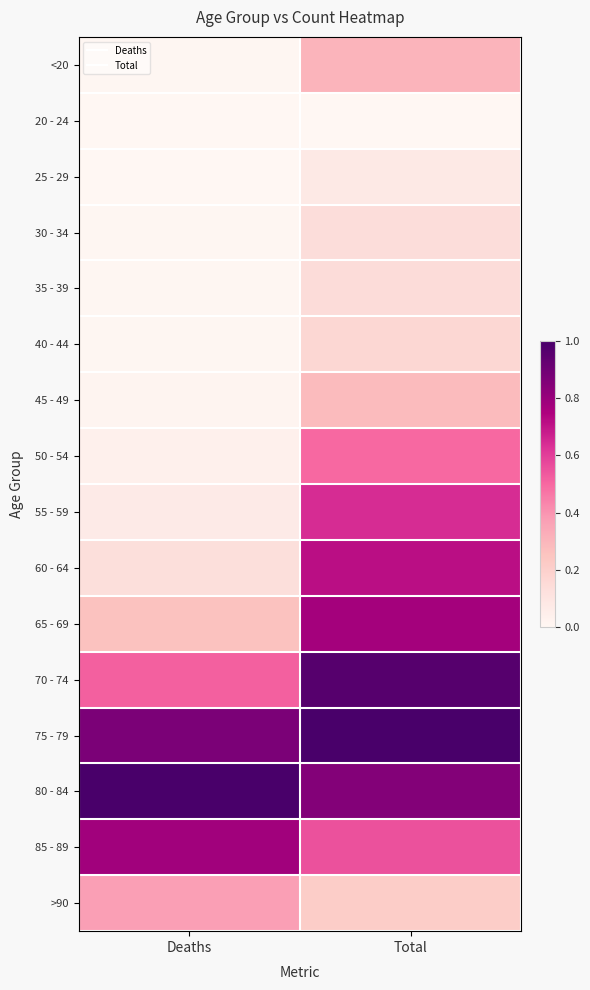

Reading left to right, extract all data points from this chart.

<20: Deaths=0.0	Total=0.3
20 - 24: Deaths=0.0	Total=0.0
25 - 29: Deaths=0.0	Total=0.1
30 - 34: Deaths=0.0	Total=0.1
35 - 39: Deaths=0.0	Total=0.1
40 - 44: Deaths=0.0	Total=0.2
45 - 49: Deaths=0.0	Total=0.3
50 - 54: Deaths=0.0	Total=0.5
55 - 59: Deaths=0.1	Total=0.6
60 - 64: Deaths=0.1	Total=0.7
65 - 69: Deaths=0.3	Total=0.8
70 - 74: Deaths=0.5	Total=1.0
75 - 79: Deaths=0.9	Total=1.0
80 - 84: Deaths=1.0	Total=0.9
85 - 89: Deaths=0.8	Total=0.6
>90: Deaths=0.4	Total=0.2